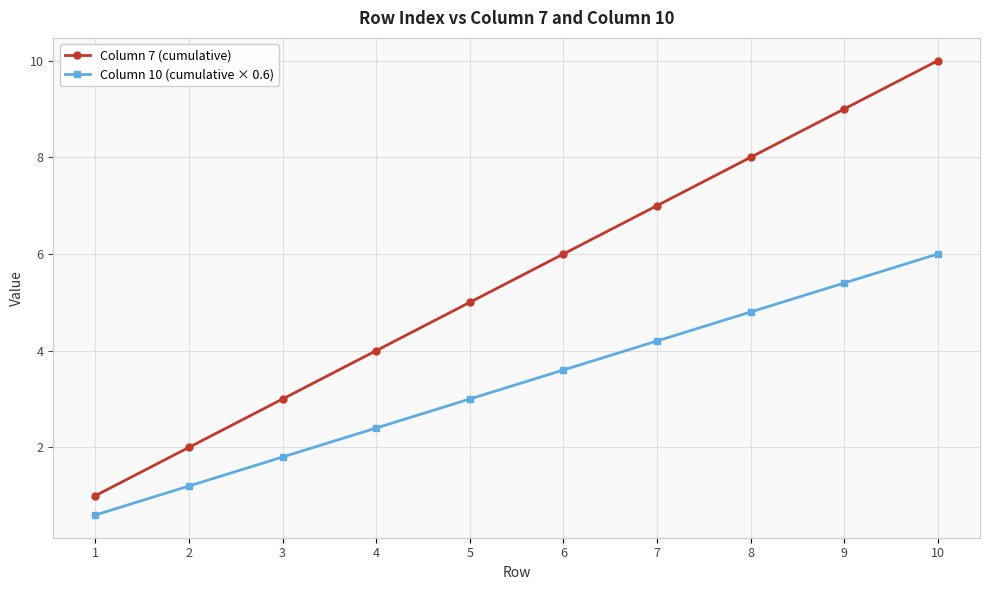

What is the lowest value of the Column 7 (cumulative) series?

1.0